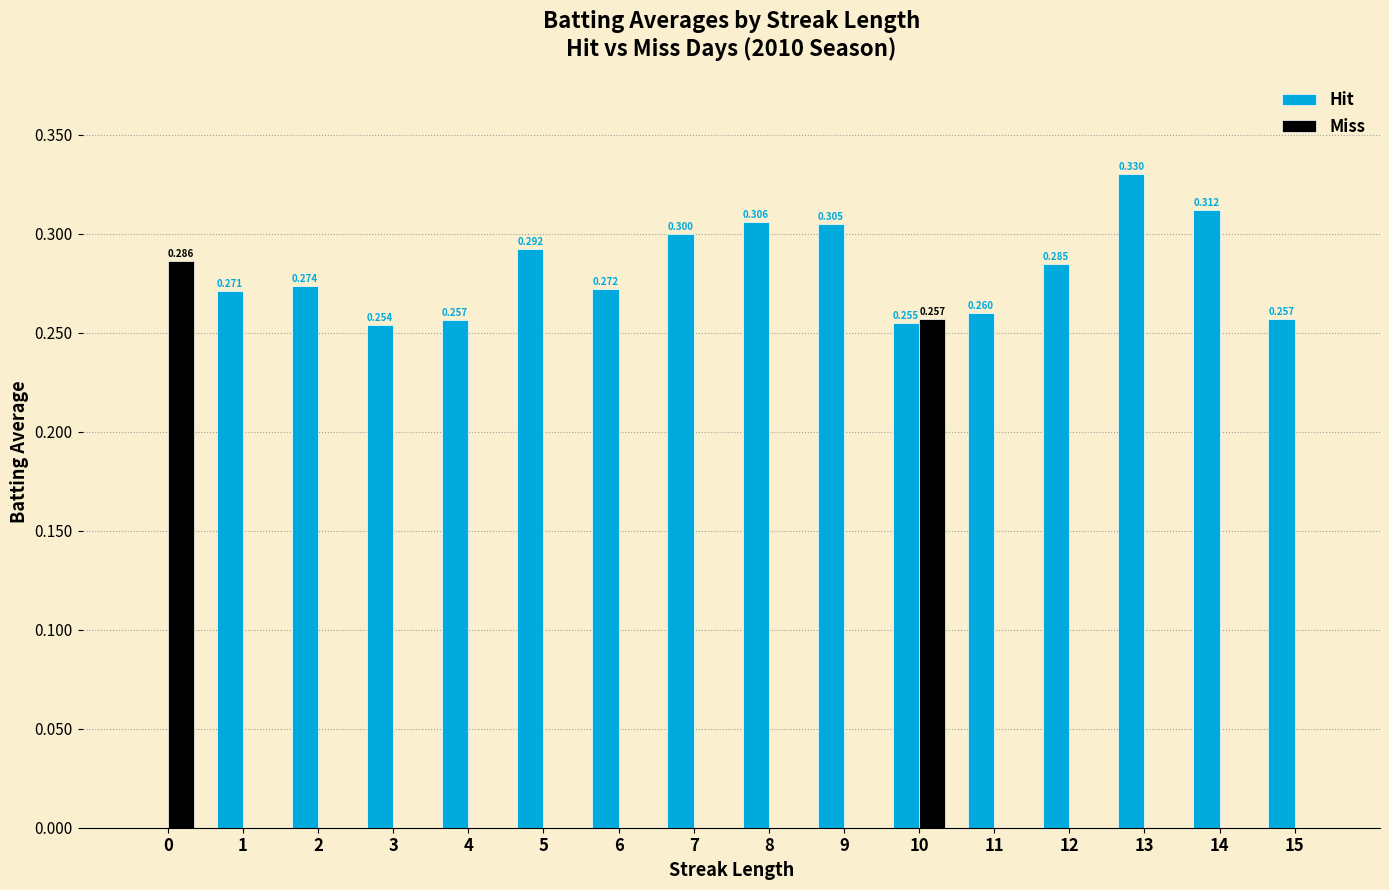

How many positive values does the Hit series have?

15